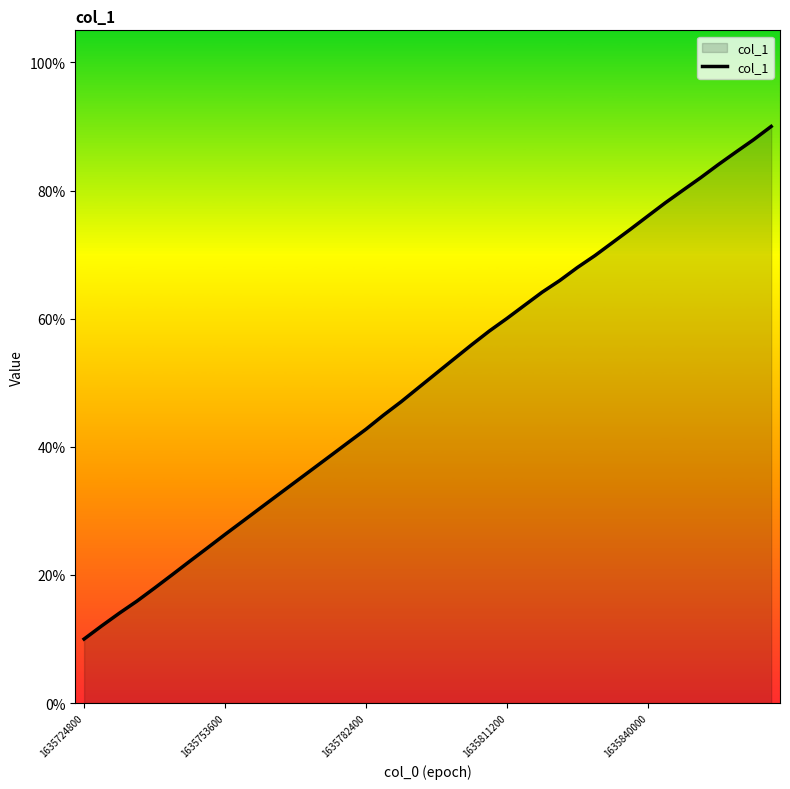

What is the smallest value displayed?

10.0